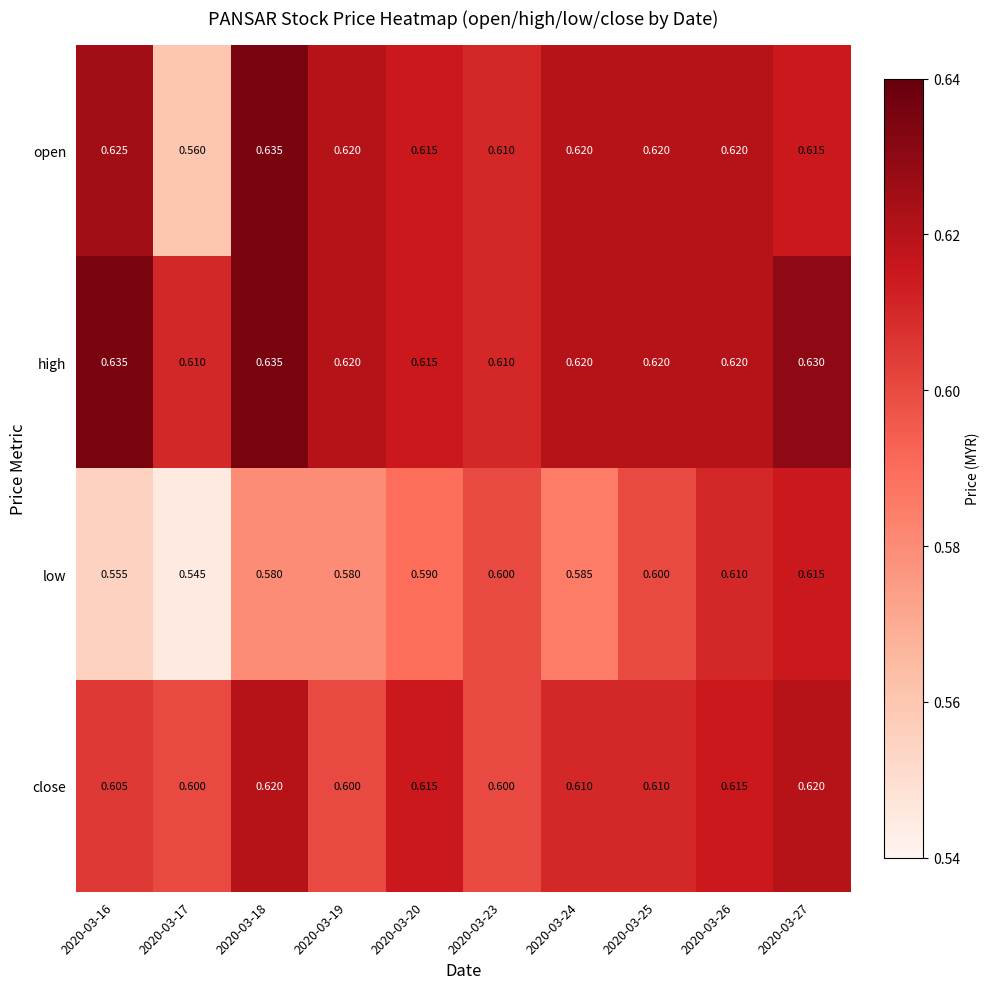

Which series changed the most between 2020-03-19 and 2020-03-20?

close